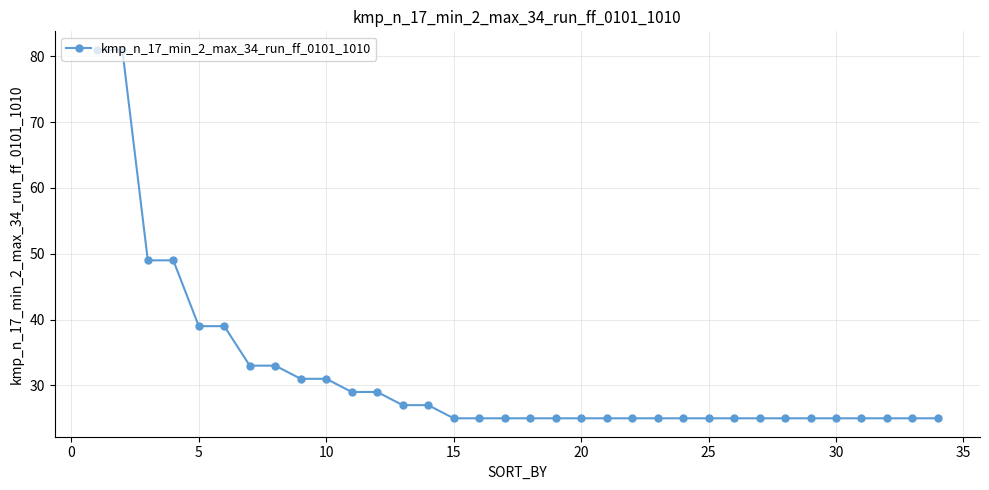

Reading left to right, list all the values displayed in this chart.

81	81	49	49	39	39	33	33	31	31	29	29	27	27	25	25	25	25	25	25	25	25	25	25	25	25	25	25	25	25	25	25	25	25